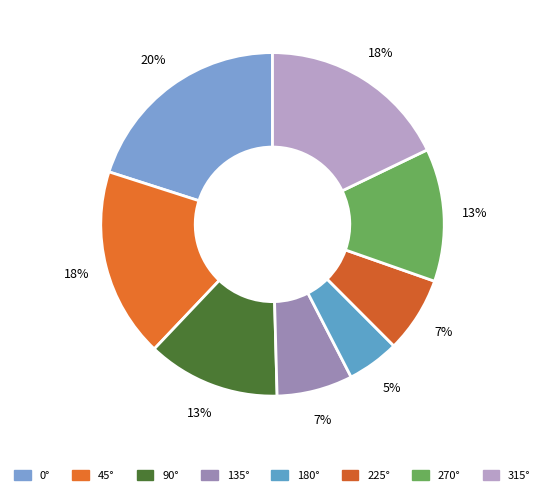

Is there a majority slice in this chart?

No